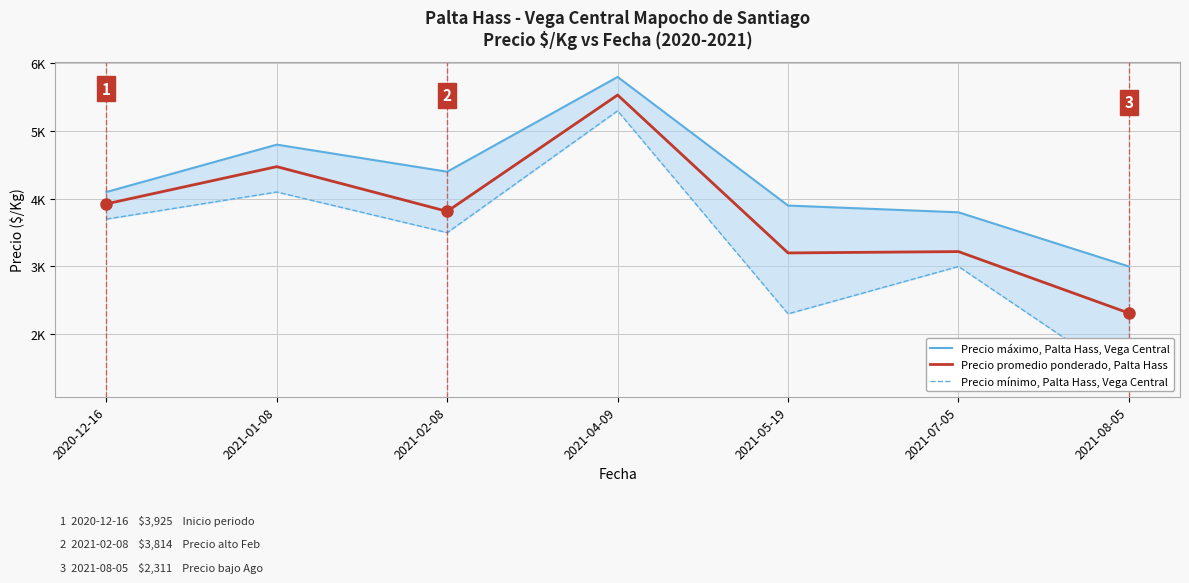

Reading left to right, list all the values displayed in this chart.

Precio máximo, Palta Hass, Vega Central: 2020-12-16=4100	2021-01-08=4800	2021-02-08=4400	2021-04-09=5800	2021-05-19=3900	2021-07-05=3800	2021-08-05=3000
Precio promedio ponderado, Palta Hass: 2020-12-16=3925	2021-01-08=4475	2021-02-08=3814	2021-04-09=5533	2021-05-19=3200	2021-07-05=3220	2021-08-05=2311
Precio mínimo, Palta Hass, Vega Central: 2020-12-16=3700	2021-01-08=4100	2021-02-08=3500	2021-04-09=5300	2021-05-19=2300	2021-07-05=3000	2021-08-05=1300